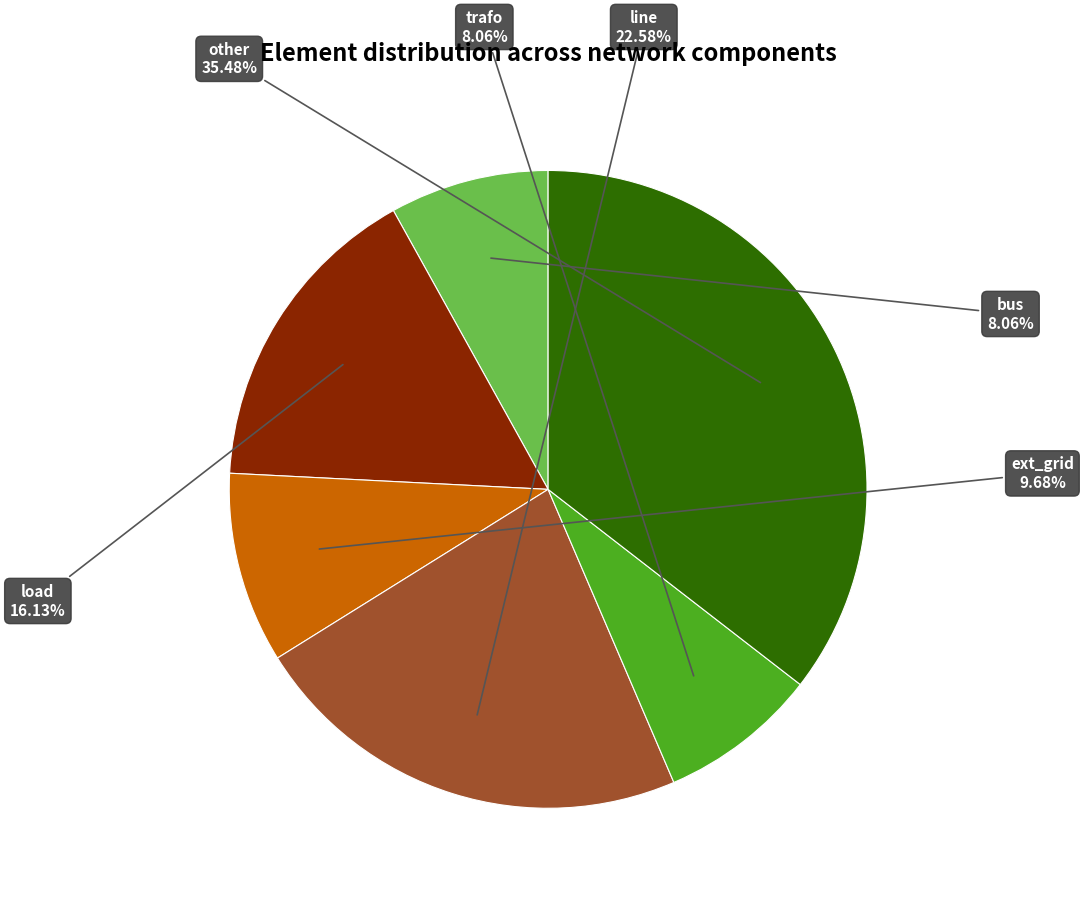

Is it true that line is 35% of the pie?

False